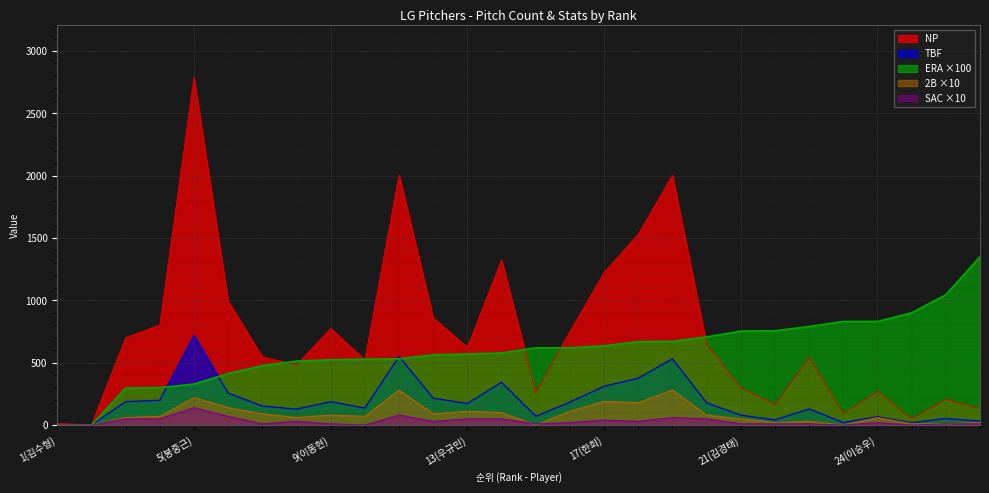

What is the label of the 28th point from the left?

28(박지철)